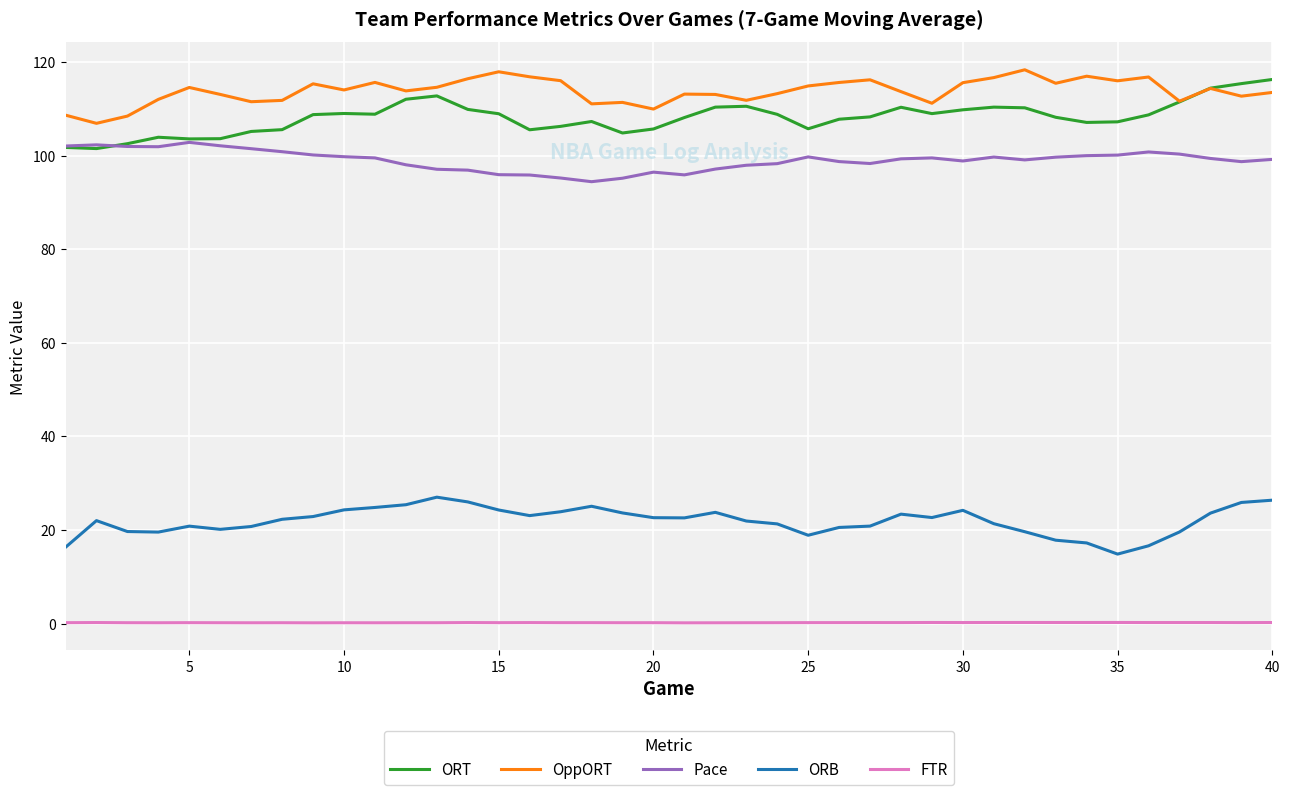

Which series has the largest total across all categories?

OppORT